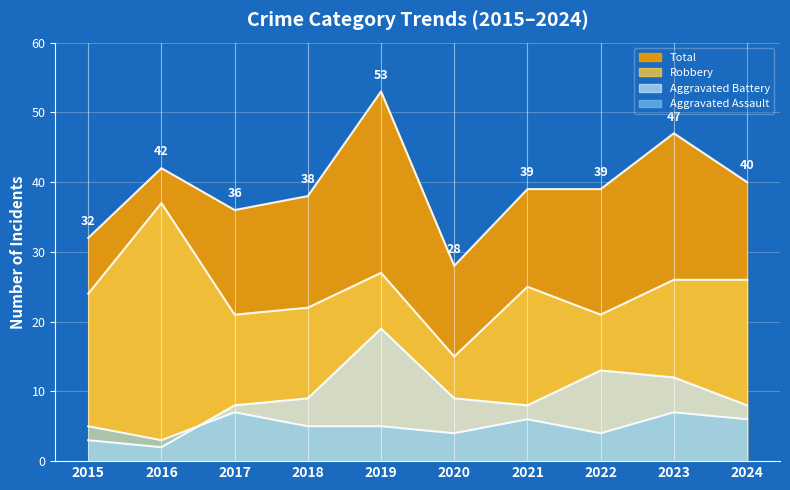

What is the approximate value of Total at 2024, to the nearest 5?

40